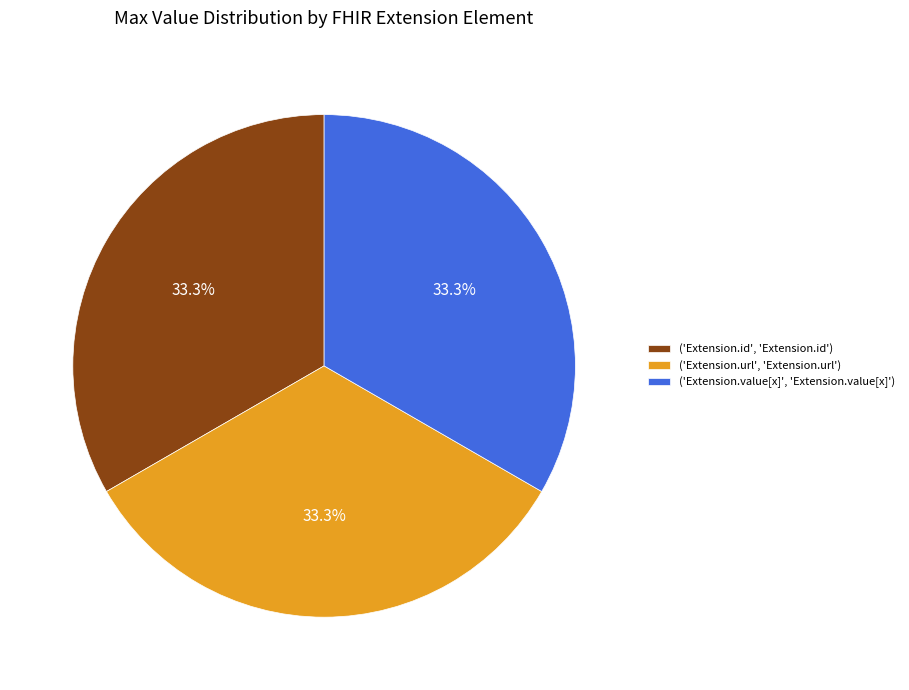

What portion of the pie excludes ('Extension.value[x]', 'Extension.value[x]')?

66.7%